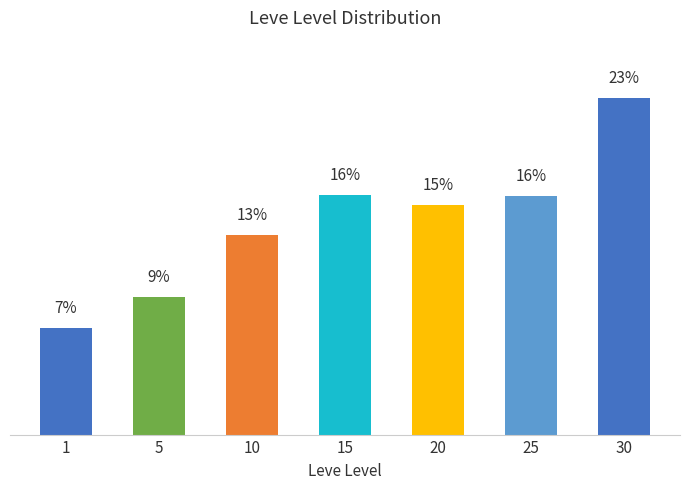

Does the chart contain any negative values?

No